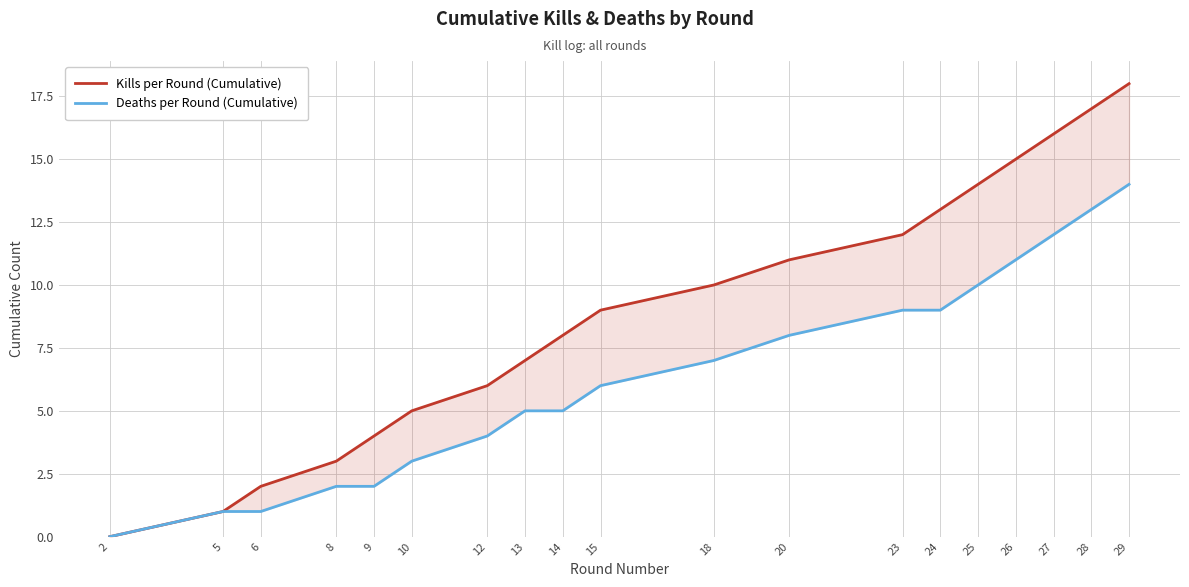

Which series changed the most between 20 and 27?

Kills per Round (Cumulative)